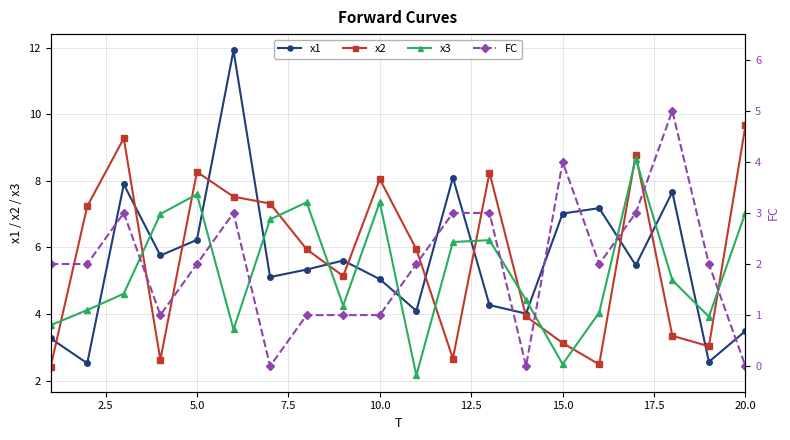

What is the minimum value for x1?

2.5